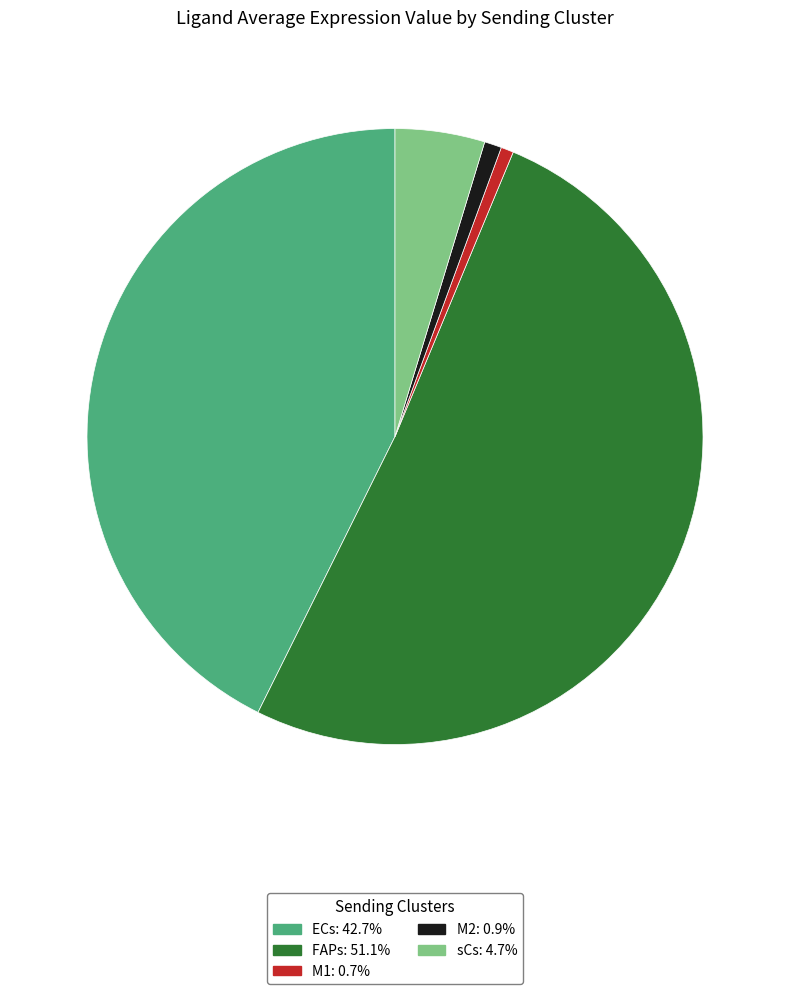

Does any single category account for the majority?

Yes